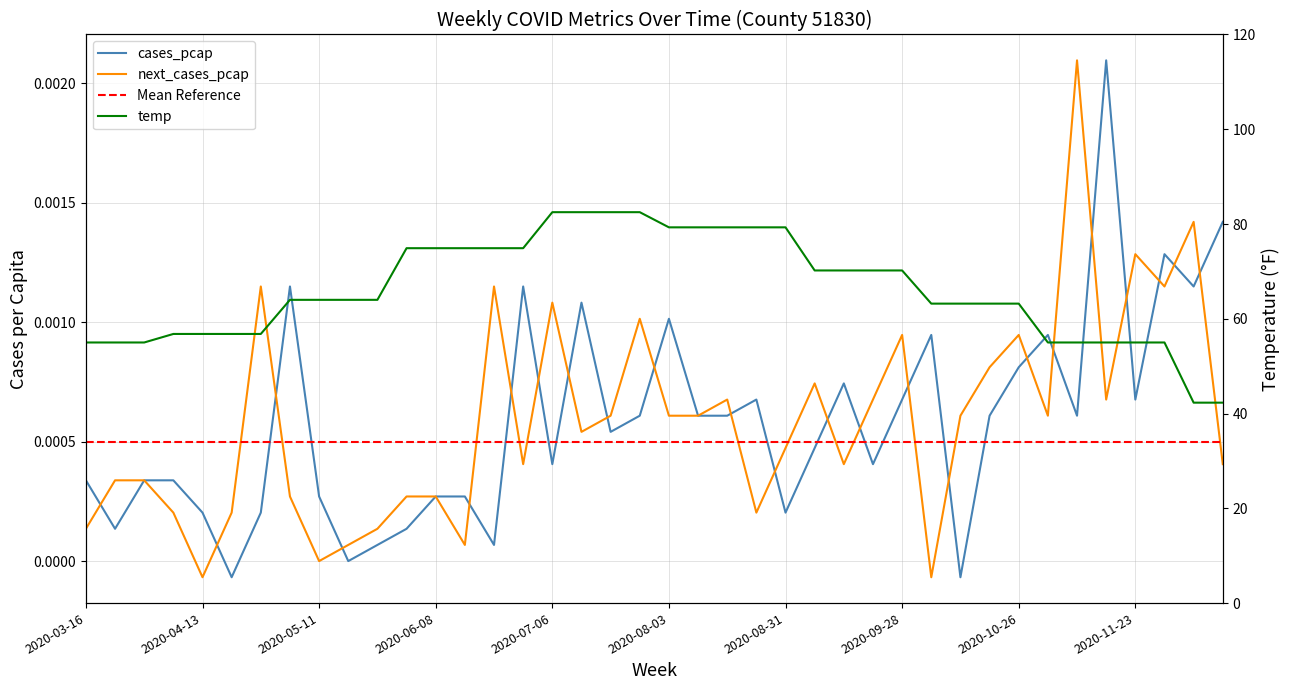

True or false: cases_pcap and temp cross at least once.

False